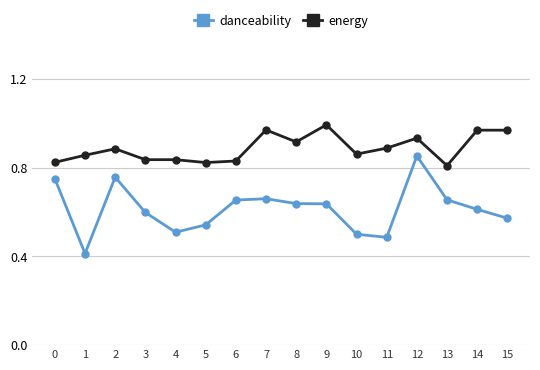

At which label does danceability reach its peak?

12